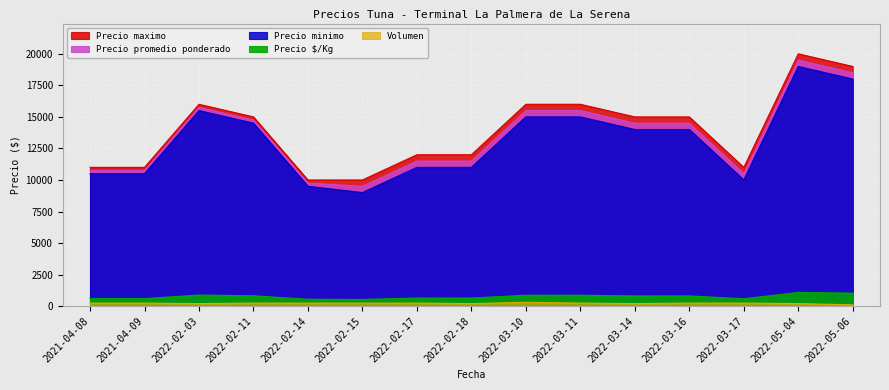

How many interior local peaks does the Precio promedio ponderado series have?

2